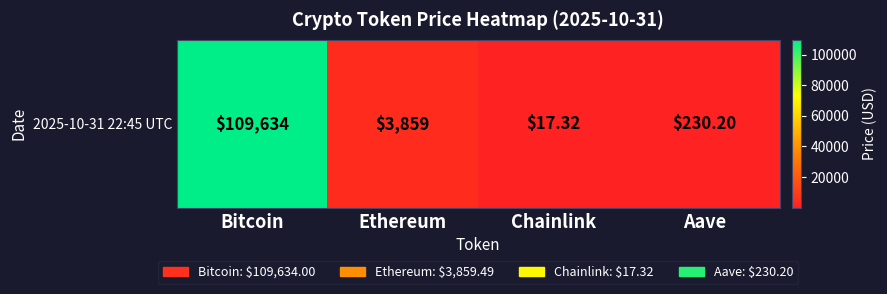

The value at Aave is 230.2. True or false?

True